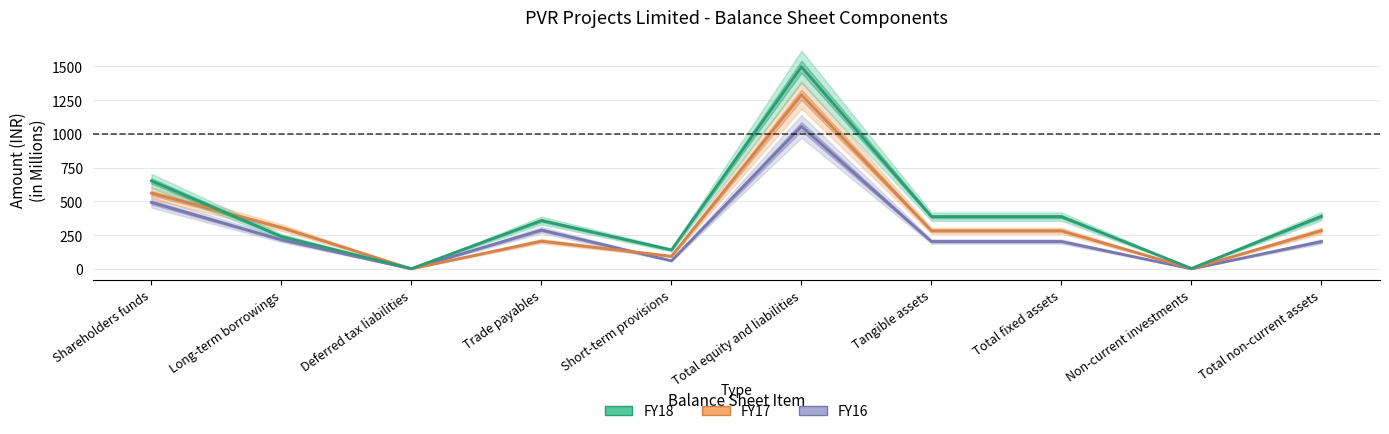

Which series has the largest range (max minus min)?

FY18